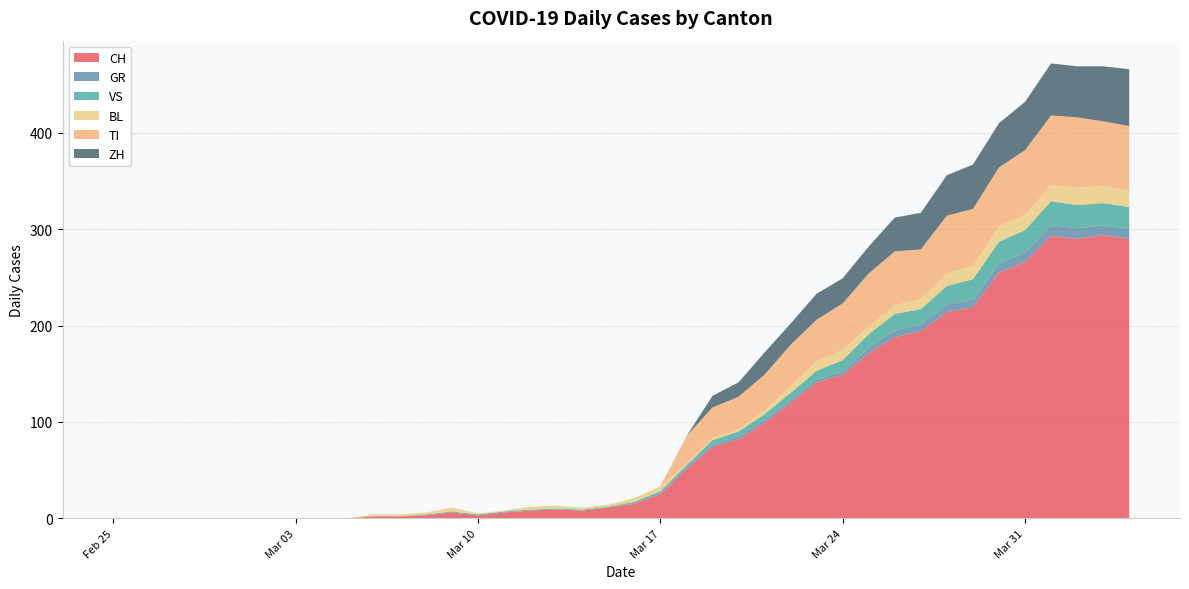

Reading left to right, transcribe all the data shown in this chart.

CH: 0=0	1=0	2=0	3=0	4=0	5=0	6=0	7=0	8=0	9=0	10=2	11=2	12=3	13=6	14=3	15=6	16=8	17=9	18=8	19=11	20=15	21=25	22=51	23=74	24=82	25=99	26=120	27=141	28=149	29=171	30=188	31=194	32=214	33=219	34=255	35=266	36=293	37=290	38=294	39=290
GR: 0=0	1=0	2=0	3=0	4=0	5=0	6=0	7=0	8=0	9=0	10=0	11=0	12=0	13=0	14=0	15=0	16=0	17=0	18=0	19=0	20=1	21=1	22=2	23=2	24=3	25=3	26=3	27=3	28=3	29=6	30=7	31=7	32=8	33=8	34=9	35=10	36=11	37=11	38=10	39=10
VS: 0=0	1=0	2=0	3=0	4=0	5=0	6=0	7=0	8=0	9=0	10=0	11=0	12=1	13=1	14=1	15=1	16=1	17=1	18=1	19=1	20=1	21=2	22=2	23=5	24=5	25=6	26=7	27=9	28=12	29=14	30=17	31=16	32=19	33=21	34=23	35=23	36=25	37=24	38=23	39=23
BL: 0=0	1=0	2=0	3=0	4=0	5=0	6=0	7=0	8=0	9=0	10=2	11=2	12=2	13=4	14=1	15=1	16=3	17=3	18=2	19=2	20=4	21=5	22=2	23=2	24=2	25=4	26=7	27=10	28=11	29=8	30=9	31=11	32=13	33=14	34=16	35=16	36=17	37=18	38=18	39=17
TI: 0=0	1=0	2=0	3=0	4=0	5=0	6=0	7=0	8=0	9=0	10=0	11=0	12=0	13=0	14=0	15=0	16=0	17=0	18=0	19=0	20=0	21=0	22=28	23=32	24=34	25=37	26=43	27=43	28=48	29=55	30=56	31=51	32=60	33=59	34=61	35=67	36=72	37=73	38=67	39=67
ZH: 0=0	1=0	2=0	3=0	4=0	5=0	6=0	7=0	8=0	9=0	10=0	11=0	12=0	13=0	14=0	15=0	16=0	17=0	18=0	19=0	20=0	21=0	22=0	23=12	24=15	25=23	26=22	27=27	28=26	29=28	30=35	31=38	32=42	33=46	34=46	35=50	36=54	37=53	38=57	39=59